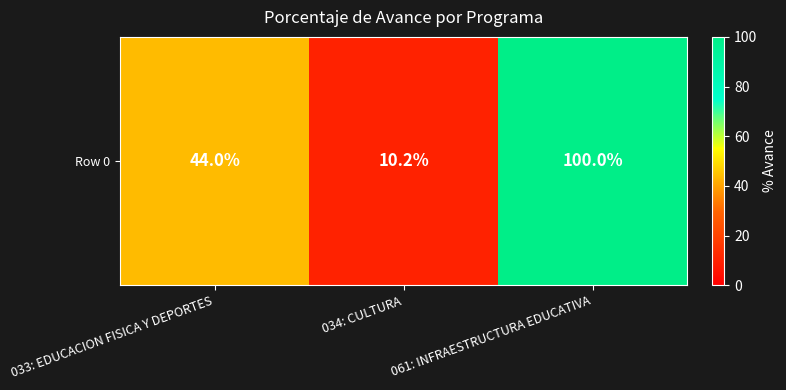

Is it true that the value at 034: CULTURA is 10.2?

True